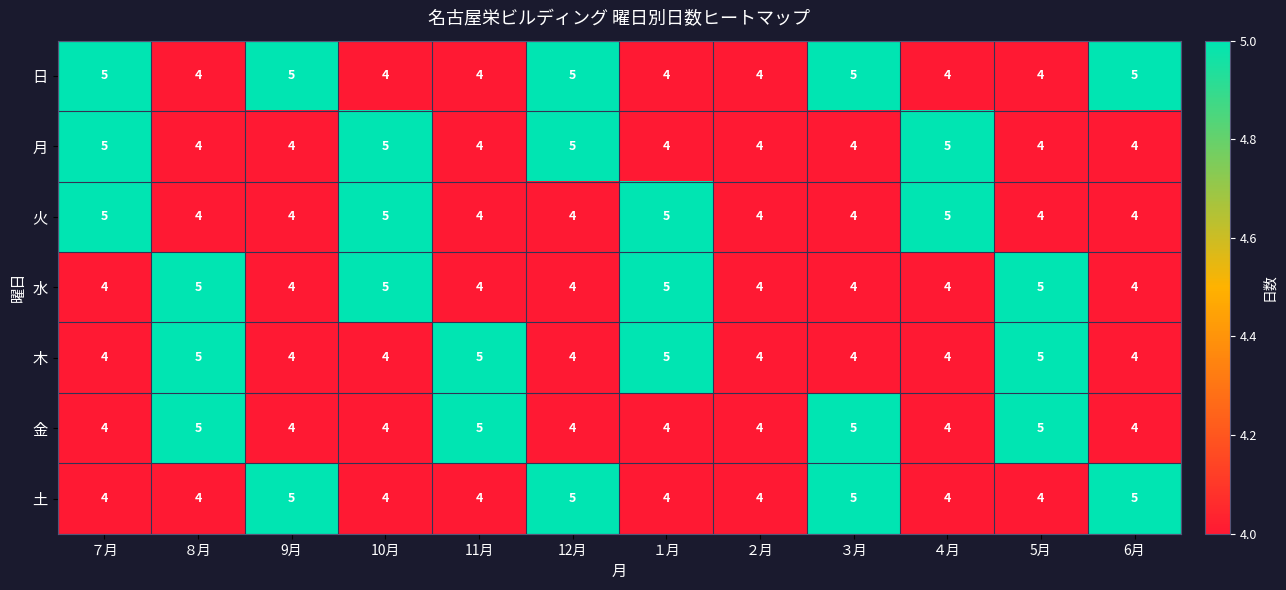

Count the 木 values in the range 4 to 5.

12